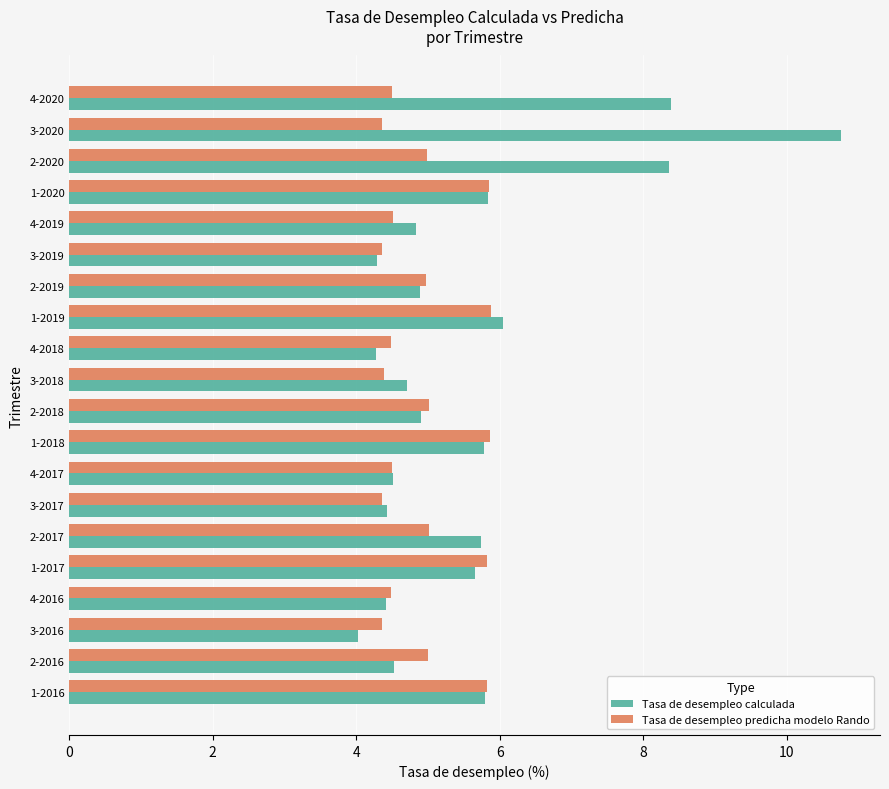

At how many categories does at least one series exceed 8?

3